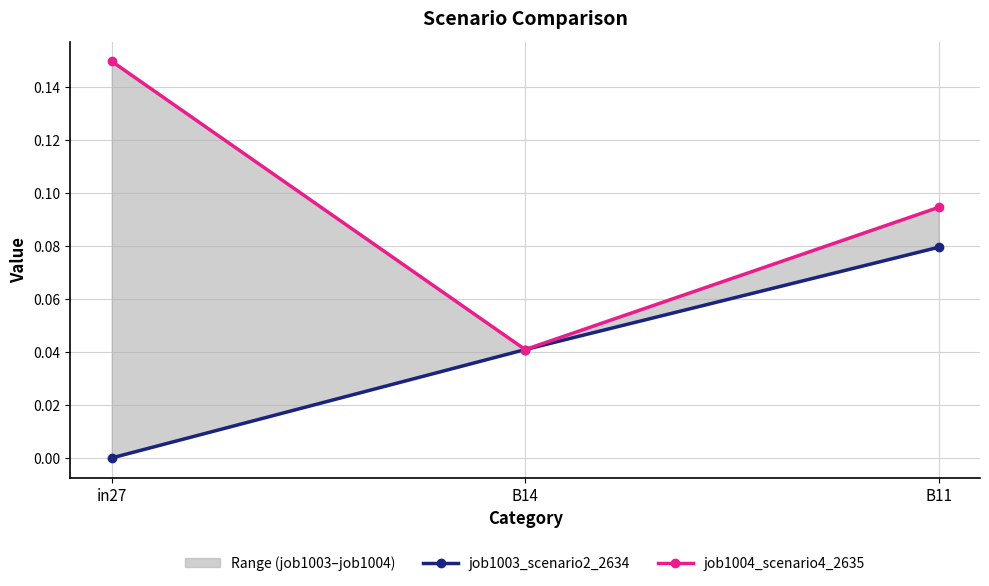

How many job1003_scenario2_2634 values are between 0 and 1?

3